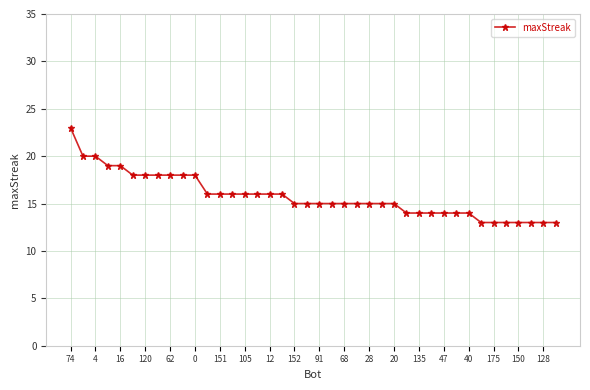

What is the sum of all values?

631